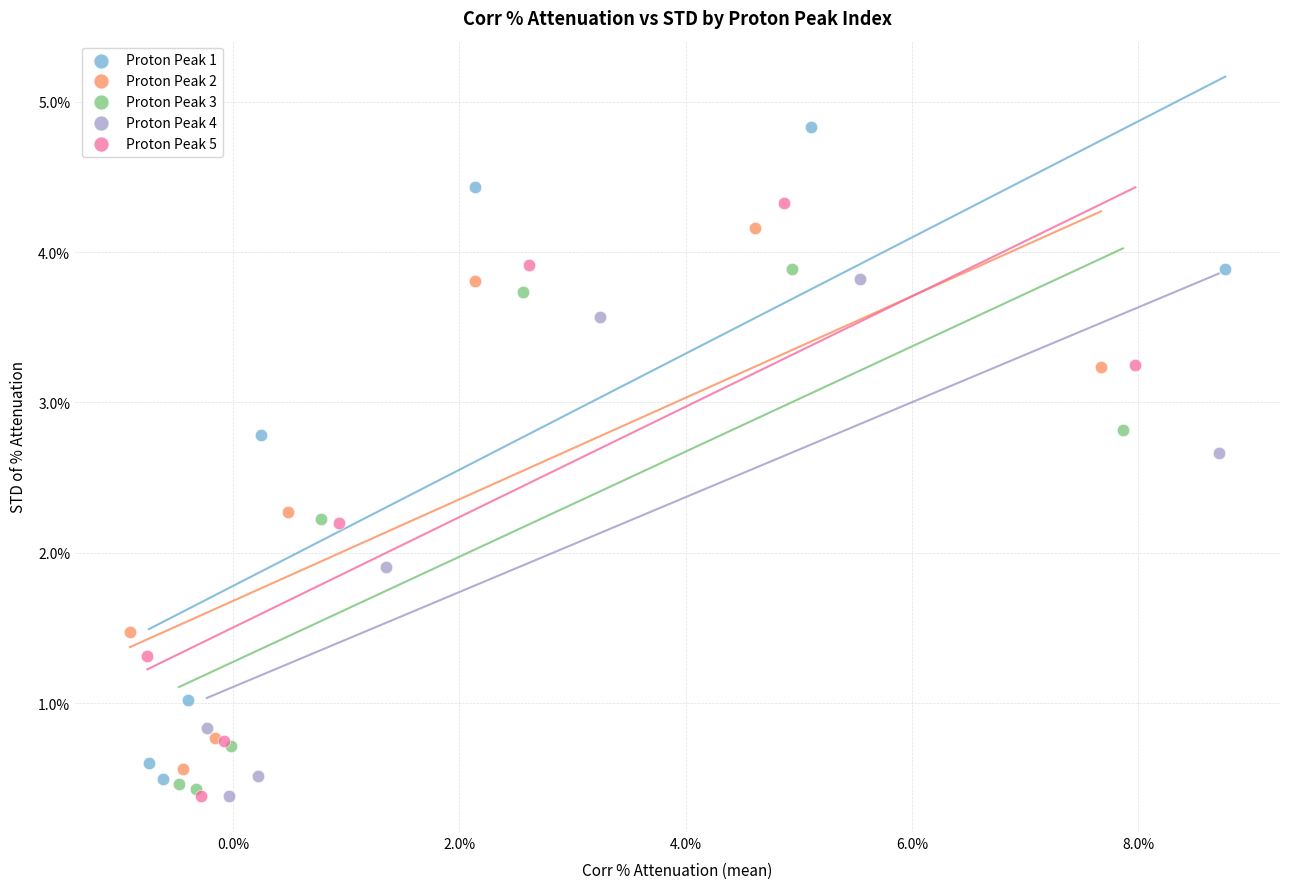

Which series contains the highest Y value?

Proton Peak 1